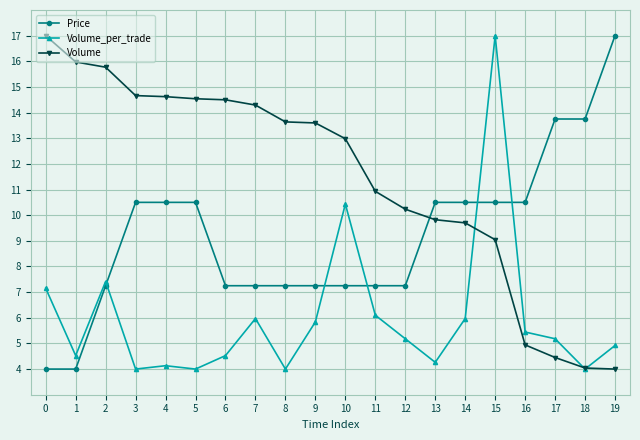

What are all the series names shown in the legend?

Price, Volume_per_trade, Volume